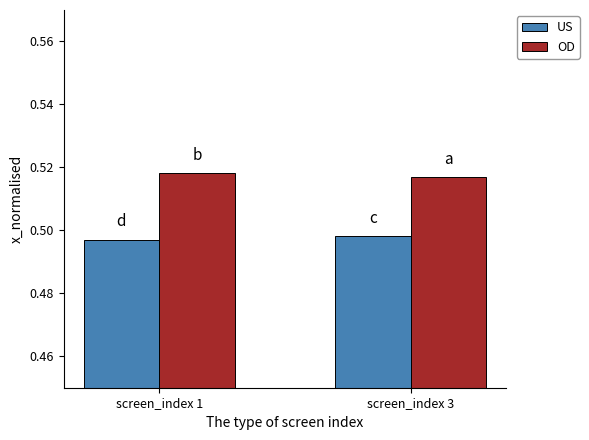

What are all the series names shown in the legend?

US, OD